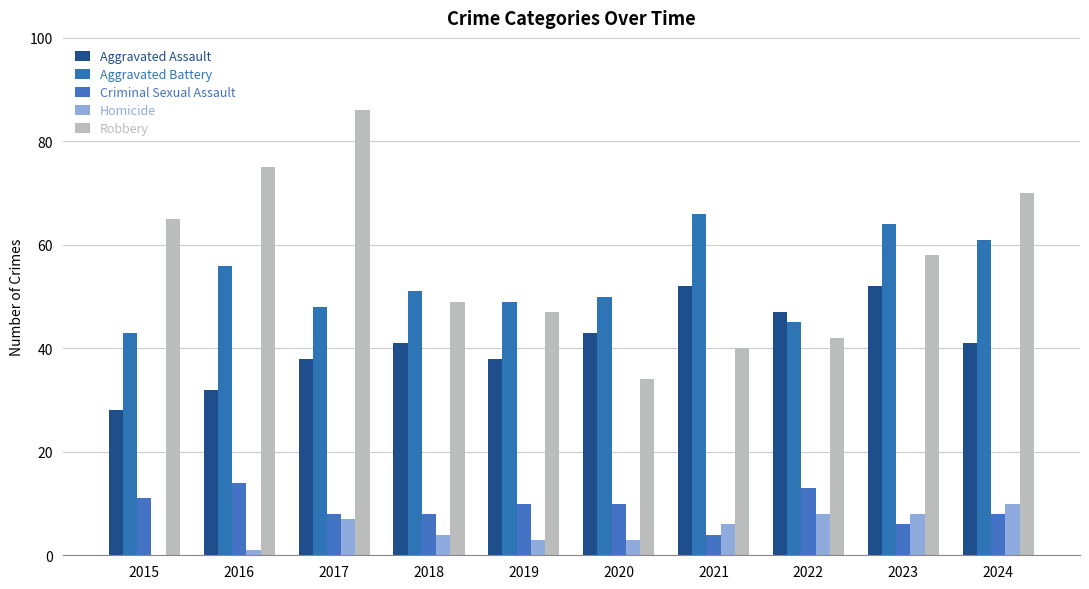

At how many categories does at least one series exceed 57?

6